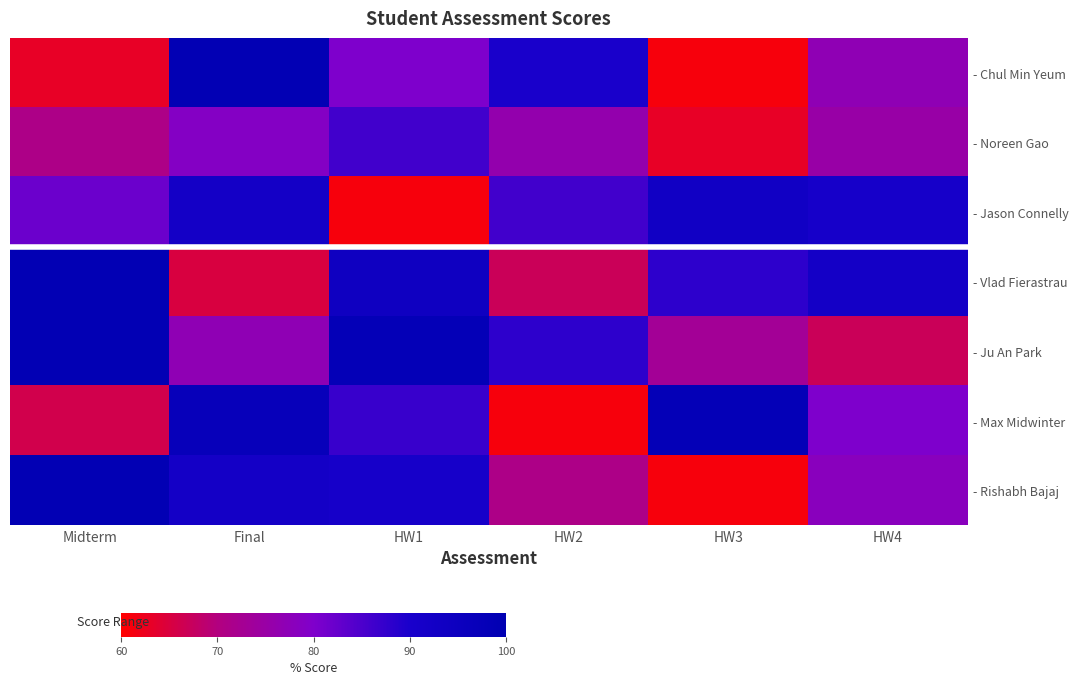

What is the sum of the - Noreen Gao values at HW3 and Midterm?

134